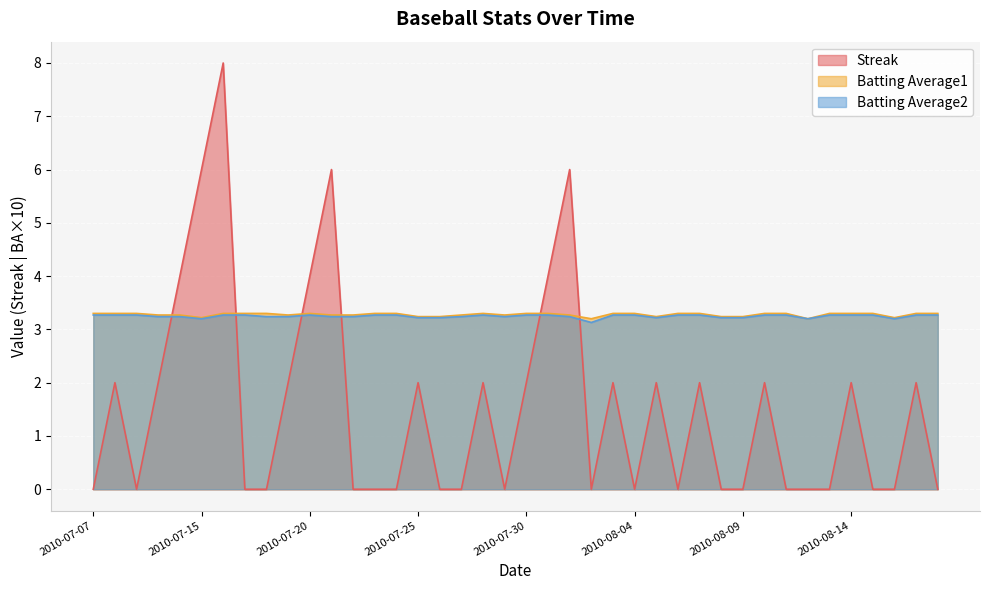

In Batting Average2, how many points are lower than both neighbors (excluding endpoints)?

6